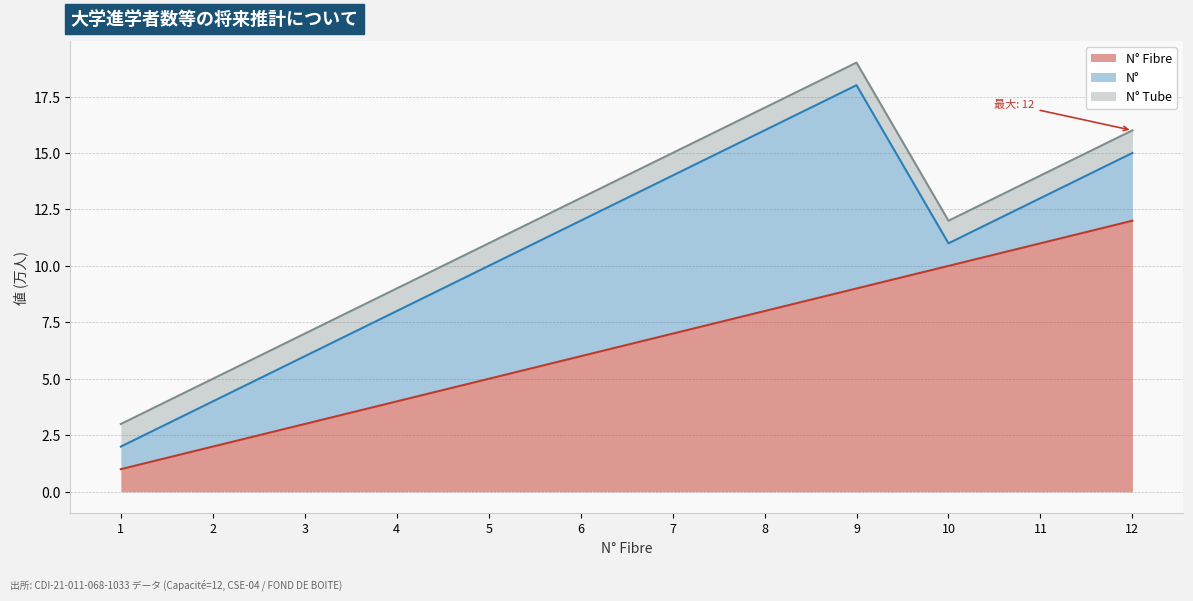

Is it true that N° Fibre equals 1 at 3?

False